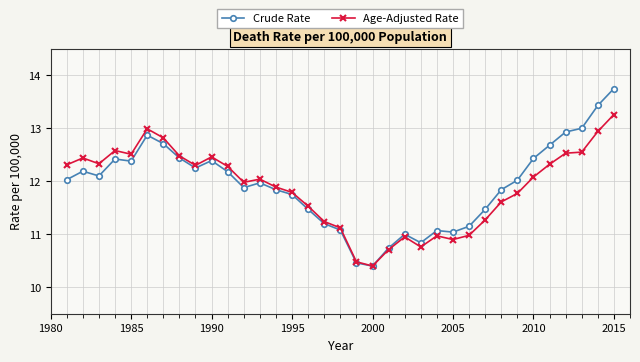

What is the maximum value for Age-Adjusted Rate?

13.3